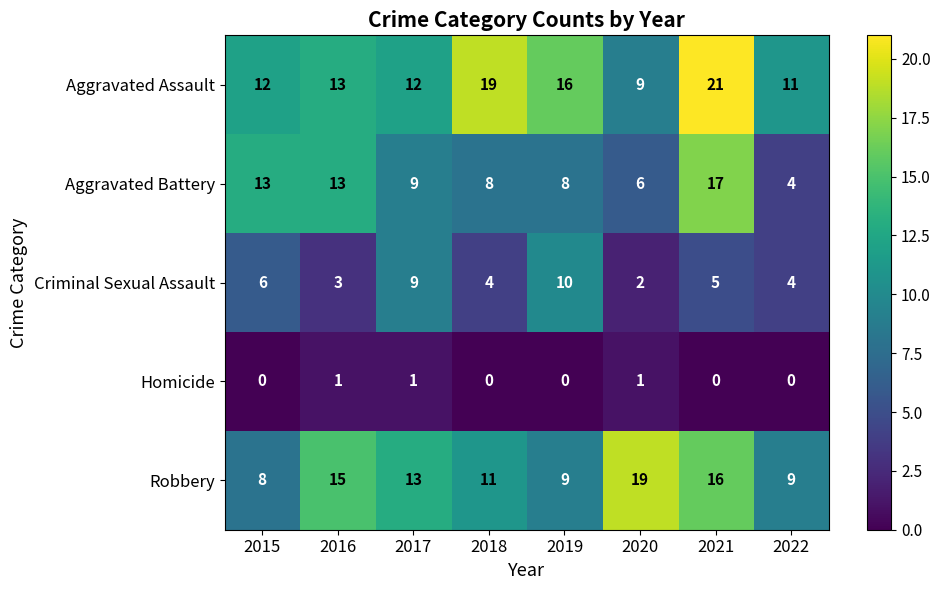

The value of Criminal Sexual Assault at 2019 is 10. True or false?

True